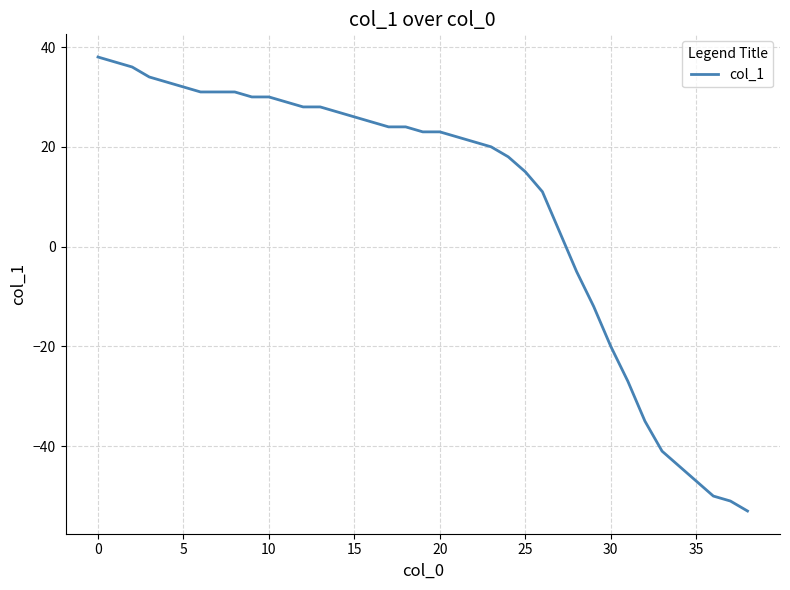

What is the difference between the maximum and minimum values?

91